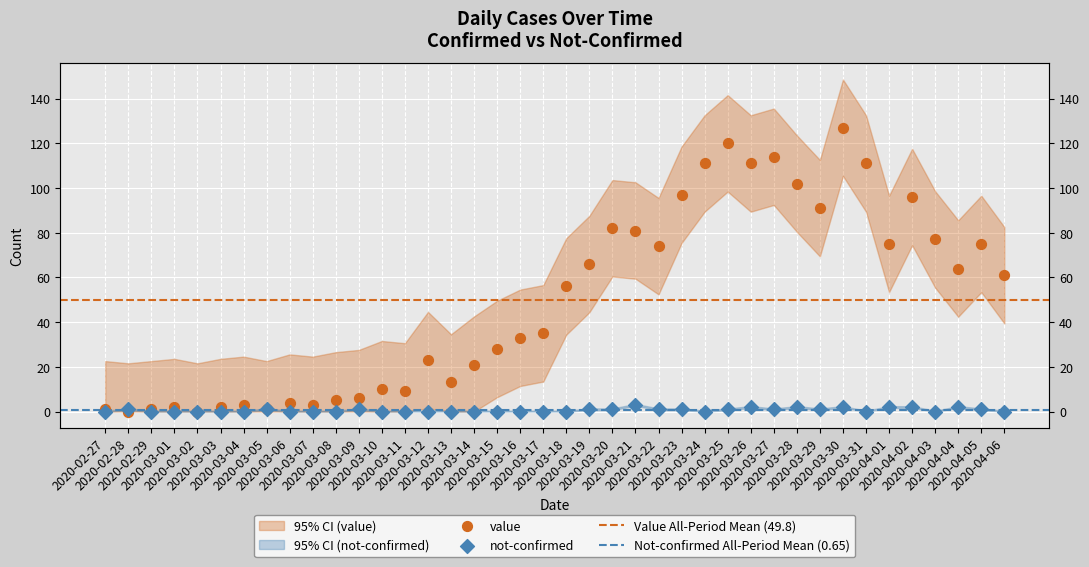

What is the total value across all series at 2020-03-27?

115